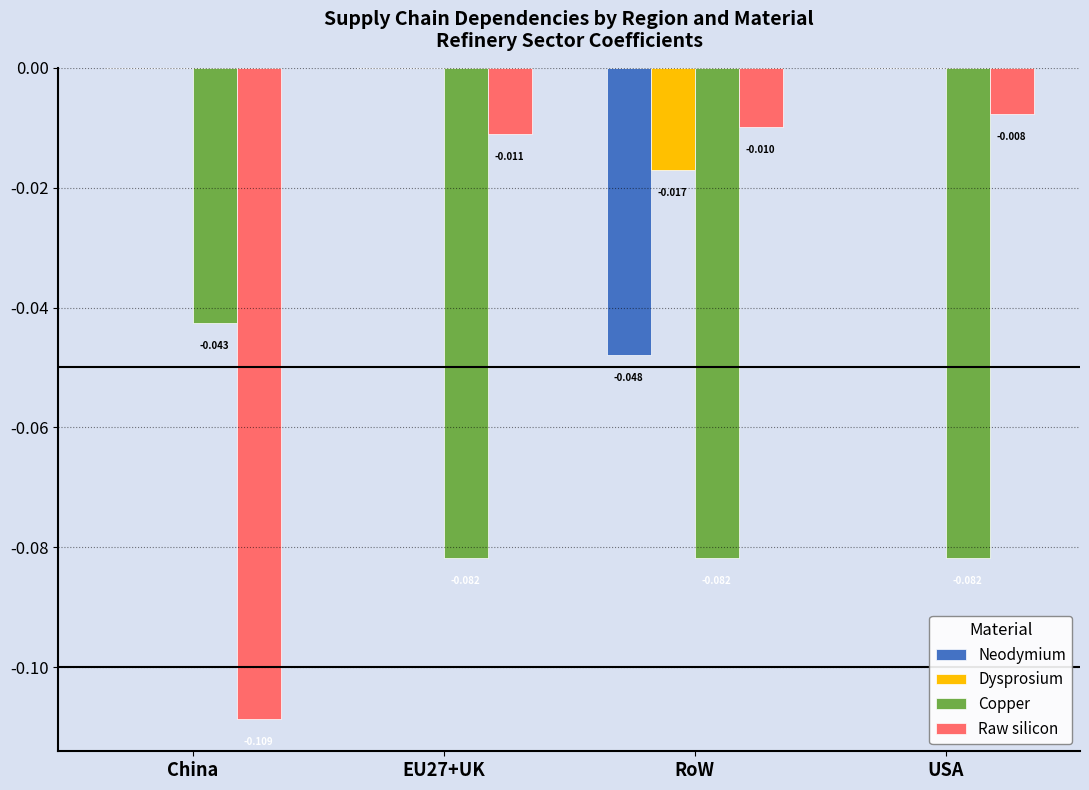

How many groups of bars are there?

4